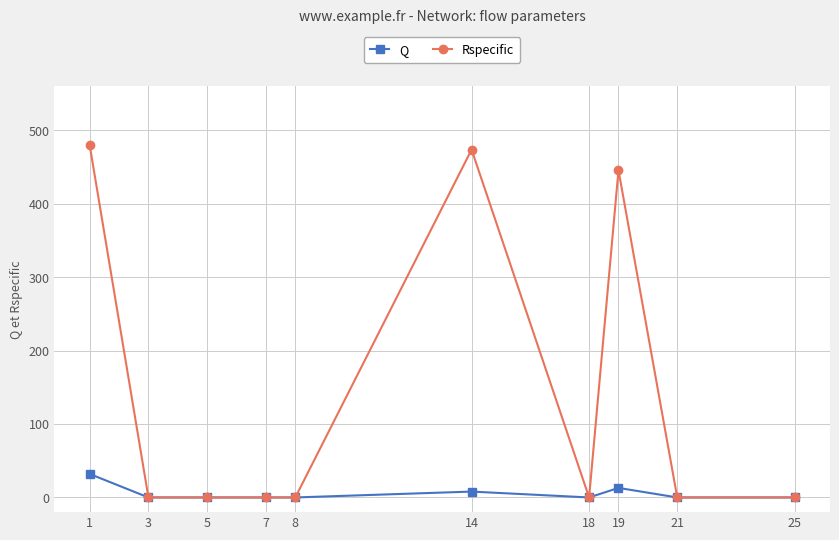

Rank the series by their maximum value, from lowest to highest.

Q, Rspecific